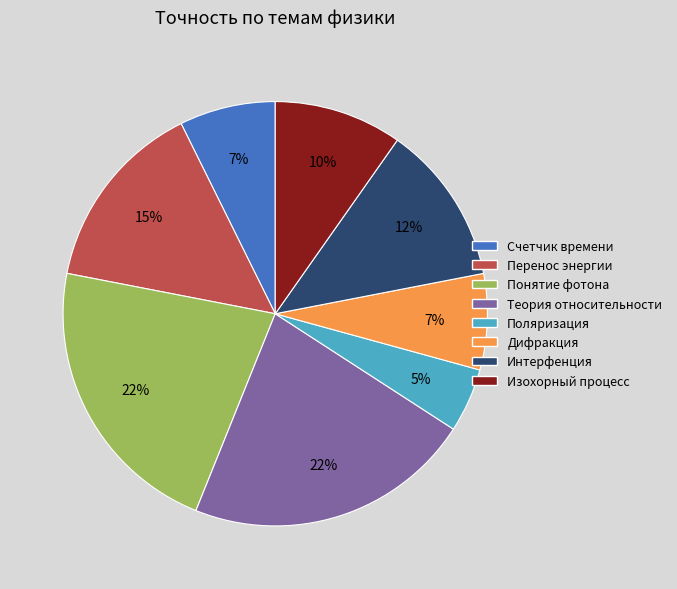

To the nearest percent, what is the average slice percentage?

12%